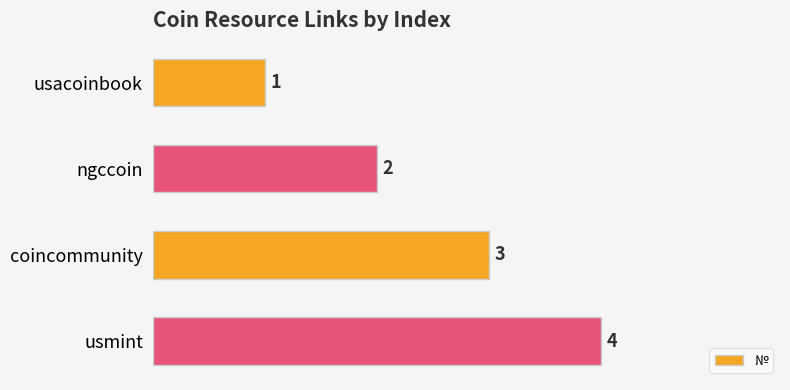

Rank the categories by value from highest to lowest.

usmint, coincommunity, ngccoin, usacoinbook